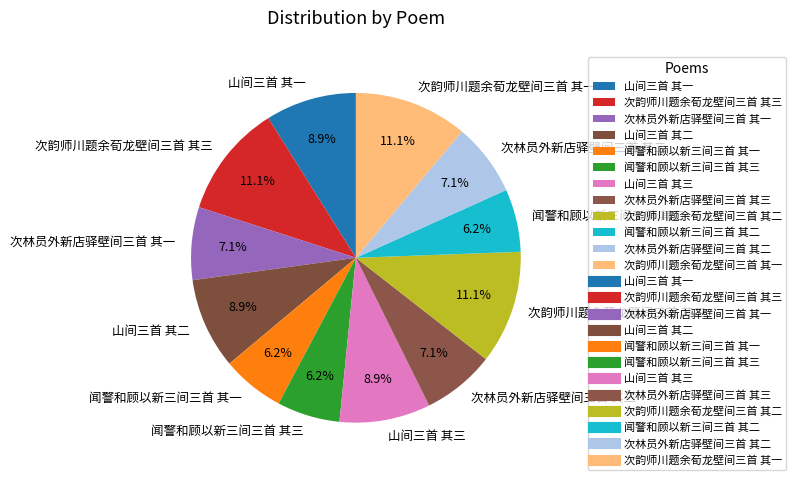

The 闻警和顾以新三间三首 其二 slice represents 1% of the pie. True or false?

False